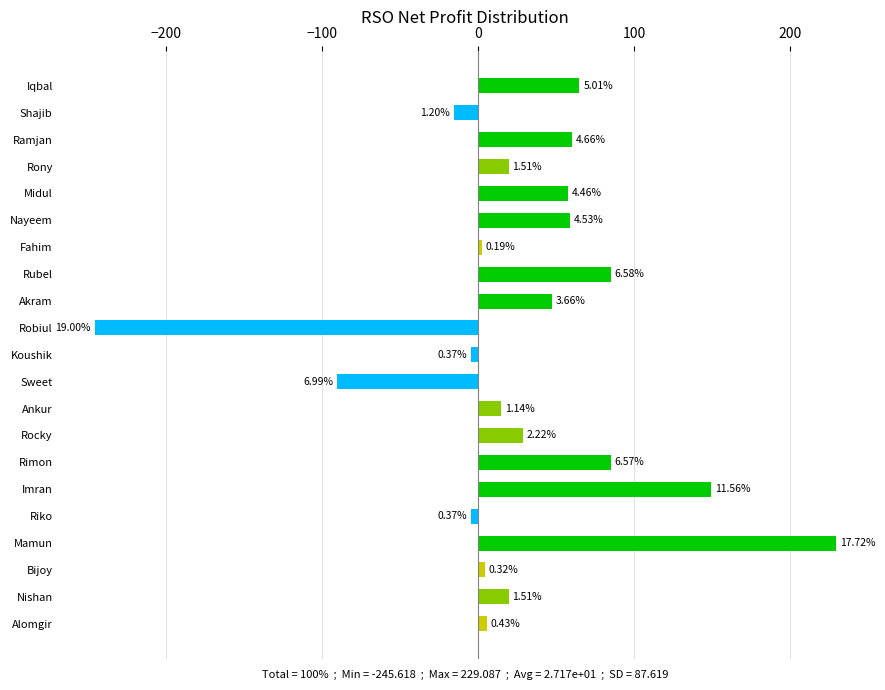

What is the difference between the maximum and minimum values?

474.7